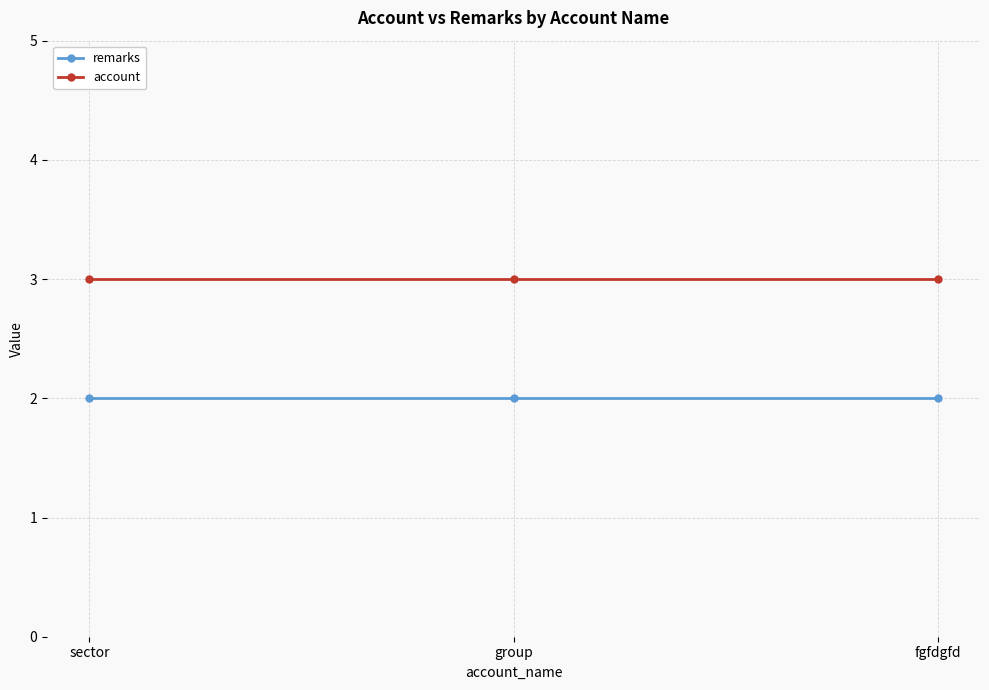

Reading left to right, transcribe all the data shown in this chart.

remarks: 2	2	2
account: 3	3	3